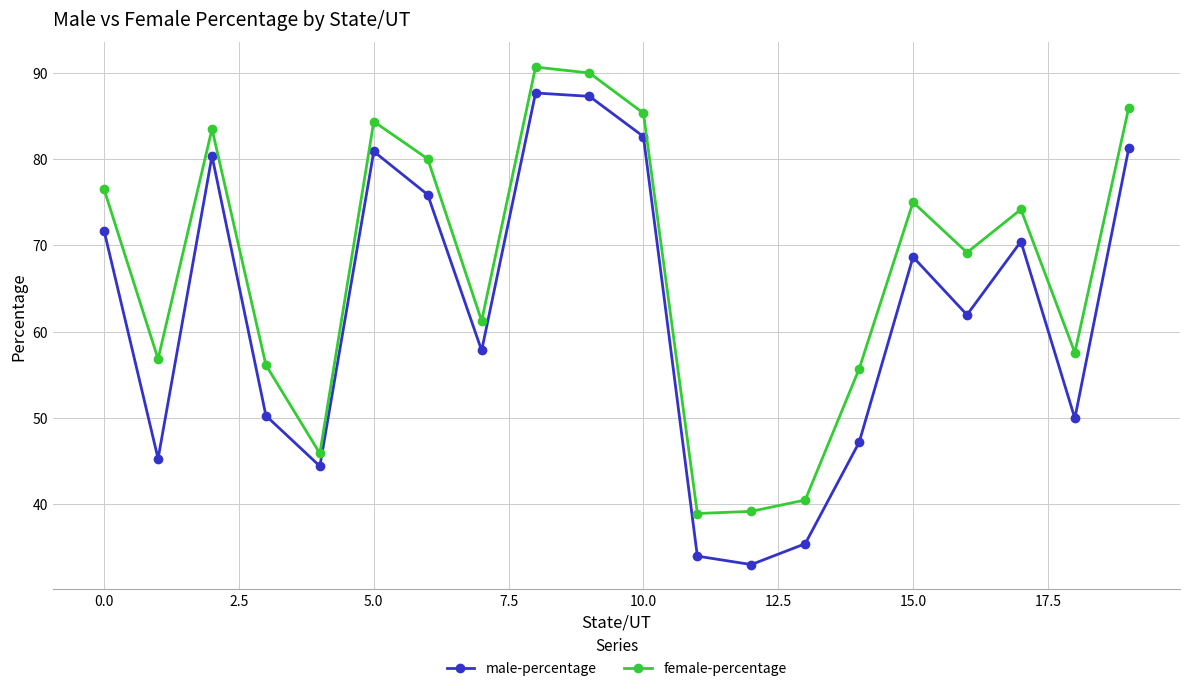

In female-percentage, how many points are lower than both neighbors (excluding endpoints)?

6